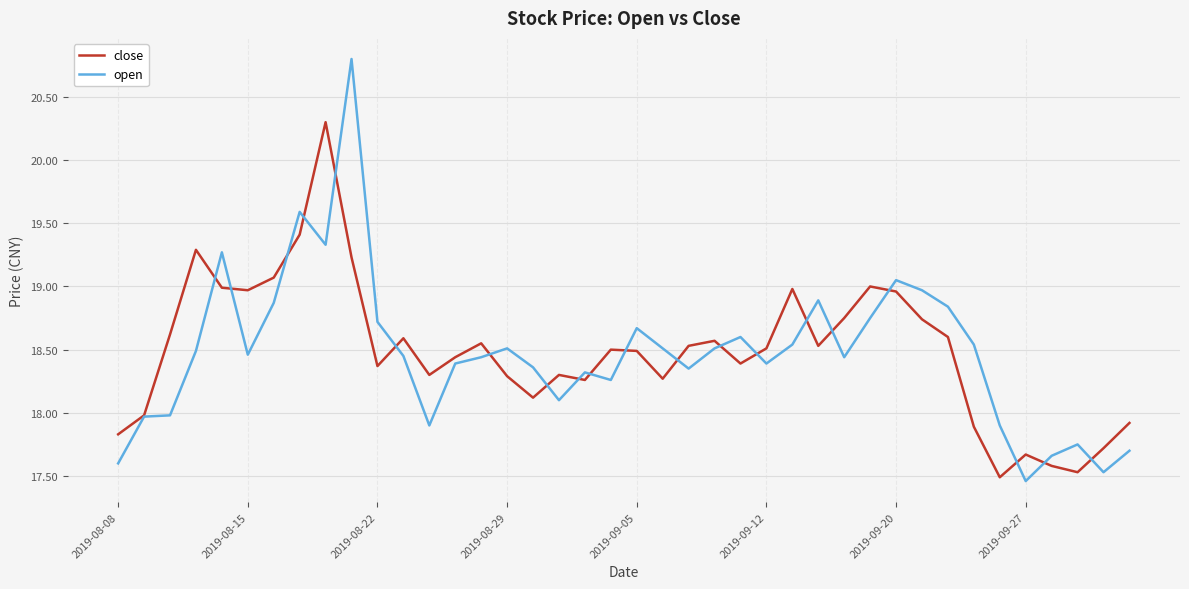

What are all the series names shown in the legend?

close, open